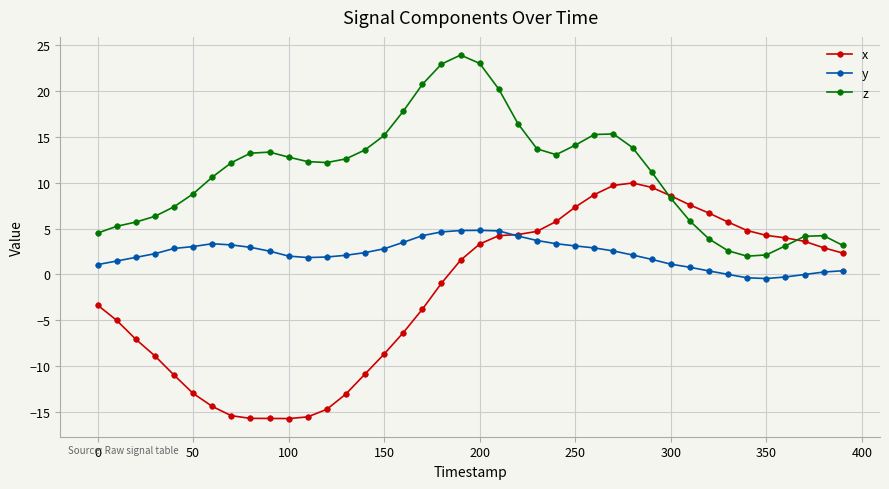

What is the maximum value for z?

23.9